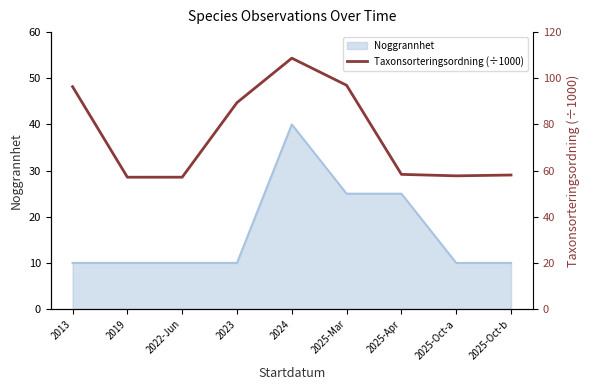

How many interior local peaks does the Noggrannhet line series have?

1